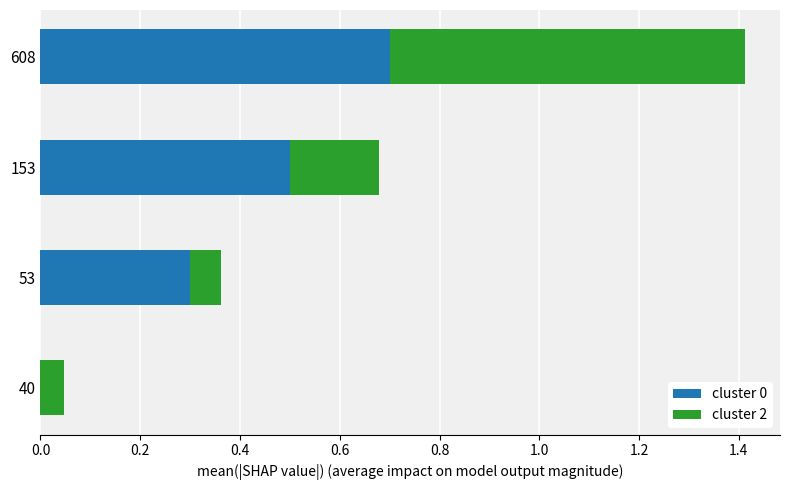

Is it true that cluster 0 equals 0.3 at 53?

True